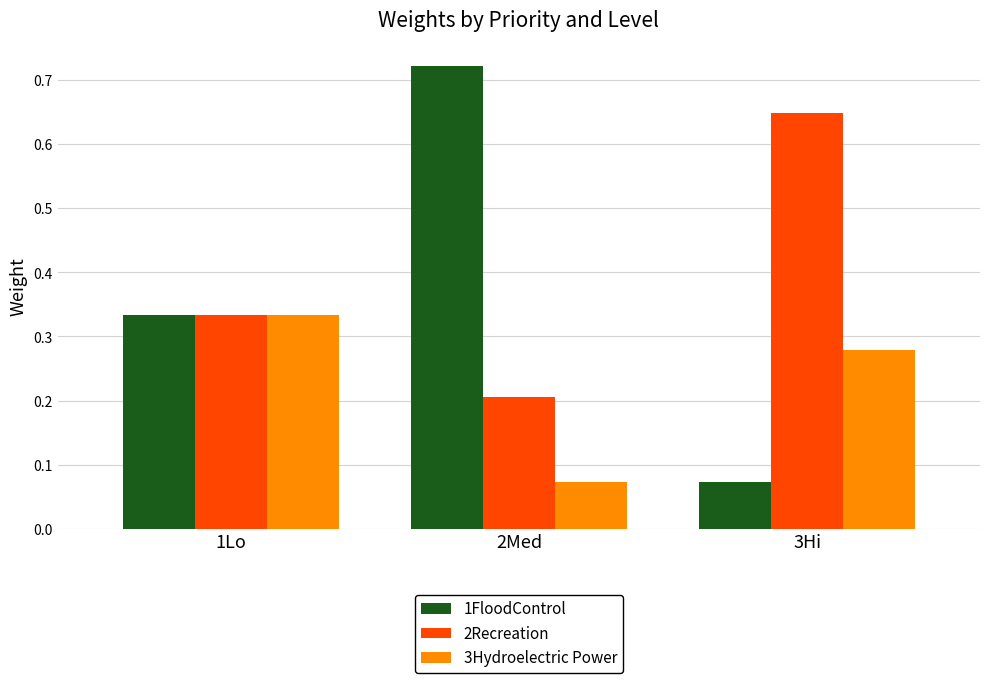

Which series has the widest spread of values?

1FloodControl